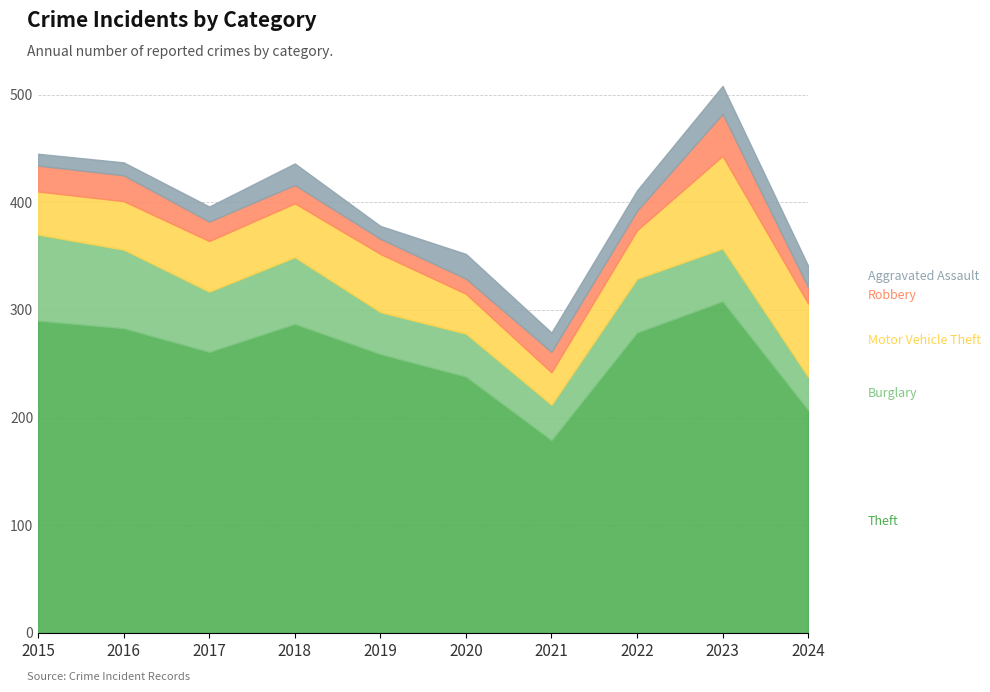

Where is the first local minimum for Motor Vehicle Theft?

2021